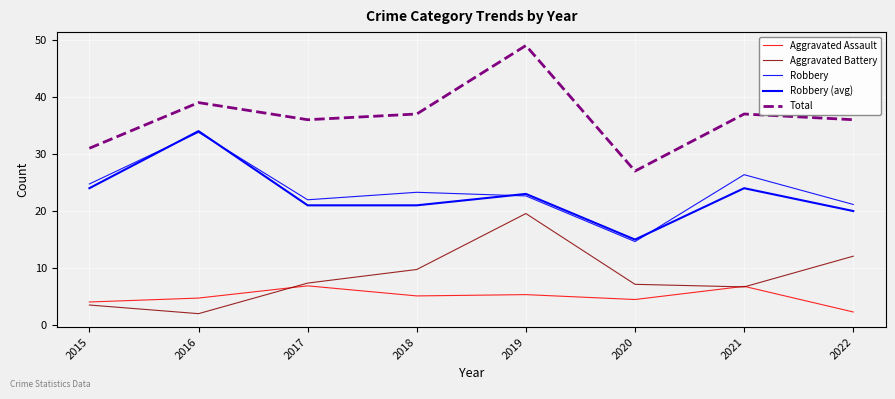

What is the sum of the Robbery values at 2015 and 2018?

48.0